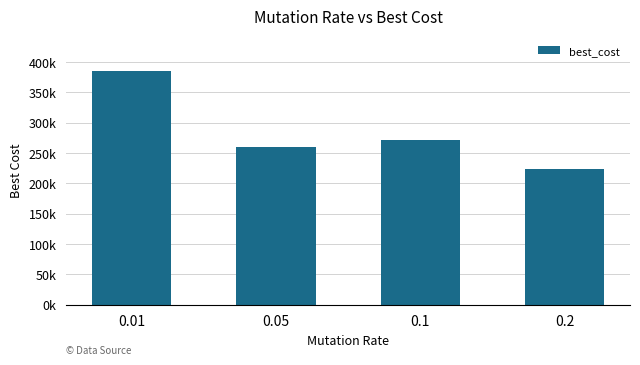

The chart shows a value of 384639.3 at 0.01. True or false?

True